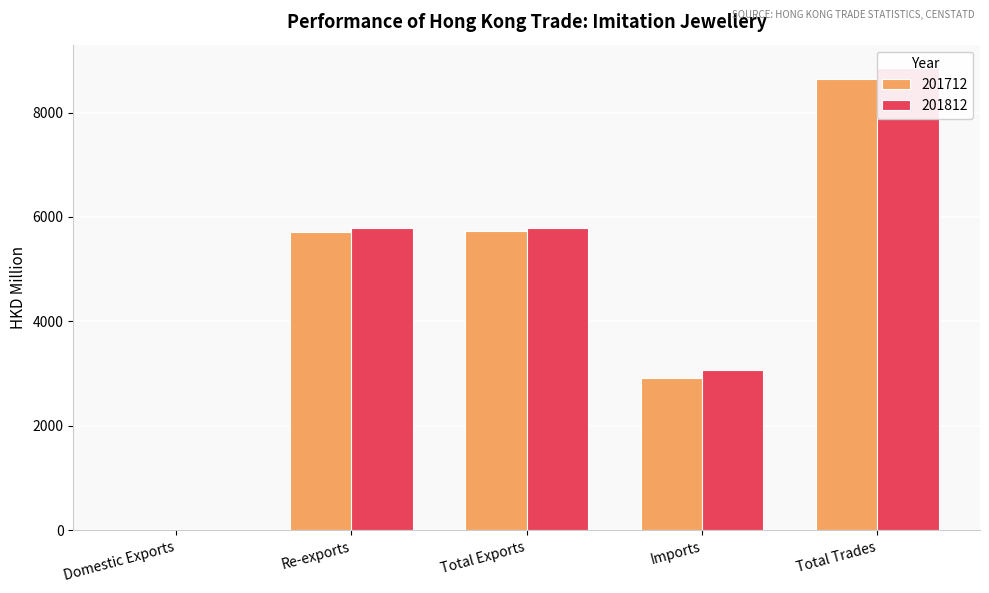

Count the number of categories in the chart.

5